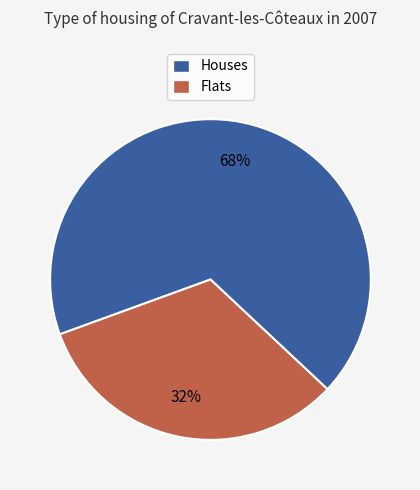

Is there a majority slice in this chart?

Yes